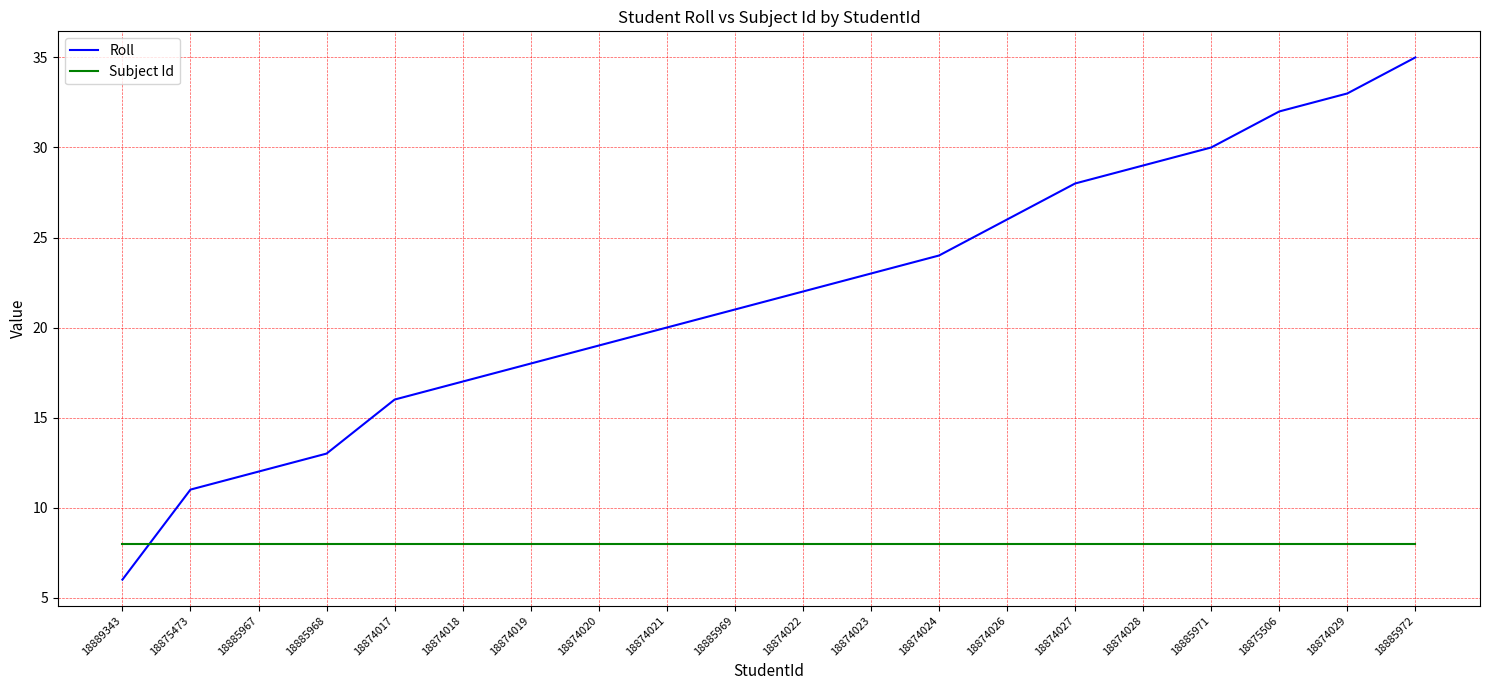

What value does the Roll series have at 18875473?

11